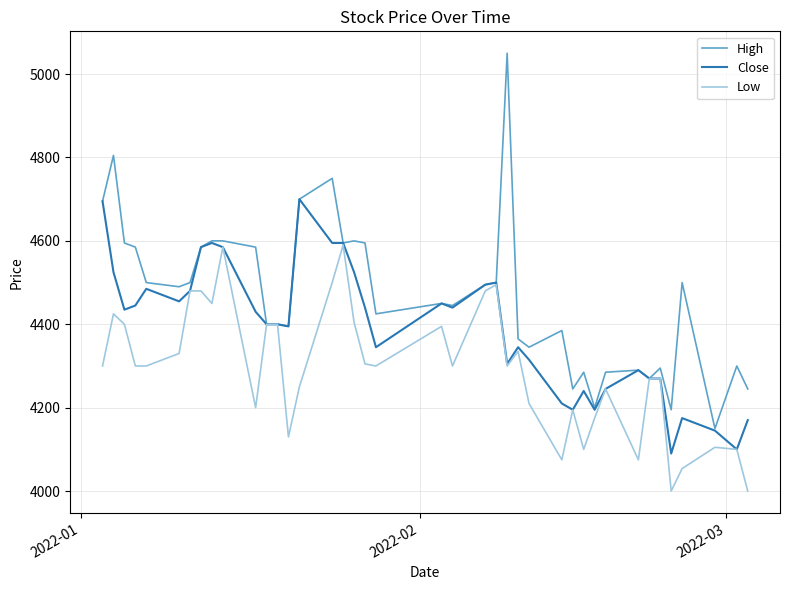

How many lines are shown in the chart?

3